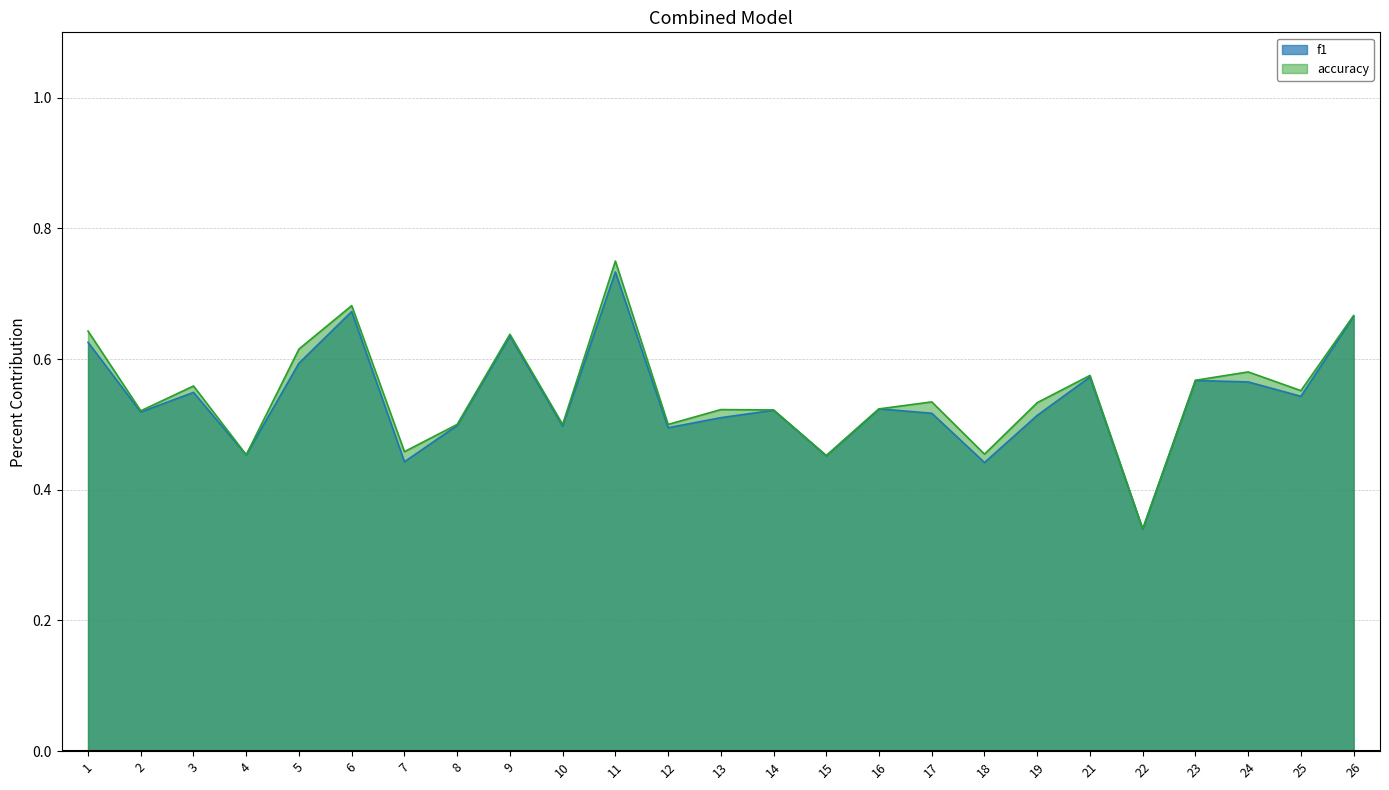

Count the number of data series in this chart.

2